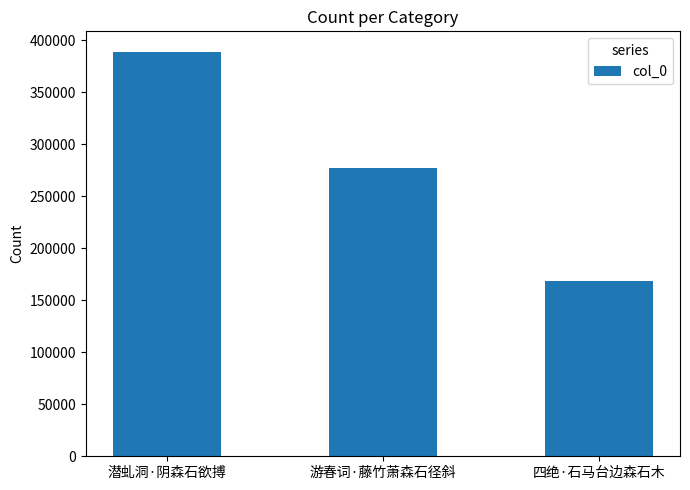

What is the difference between the values at 四绝·石马台边森石木 and 游春词·藤竹萧森石径斜?

108910